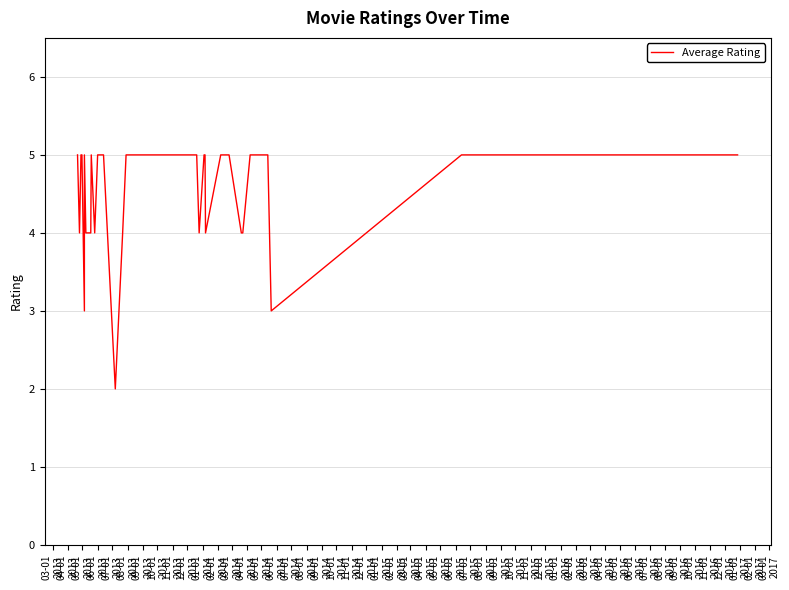

What is the change in value from 04-01
2013 to 06-01
2014?

+1